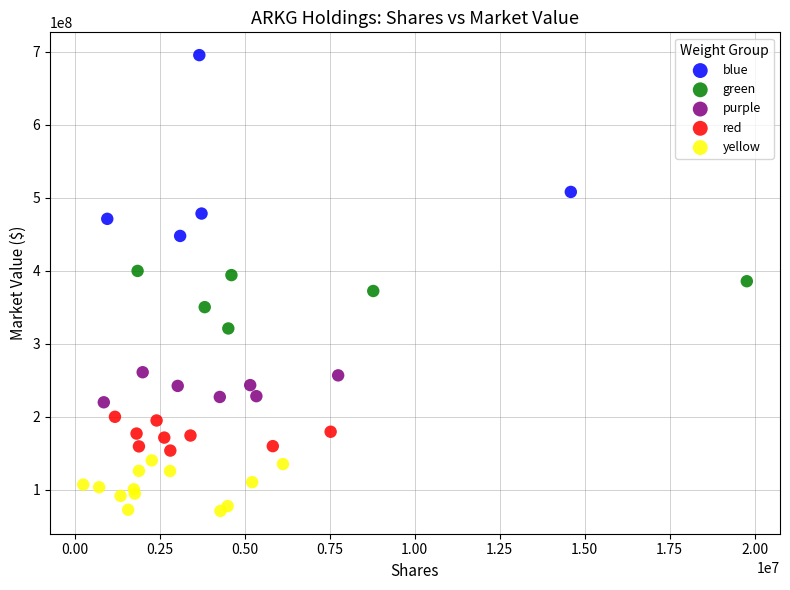

Which series has the largest Y range (max minus min)?

blue